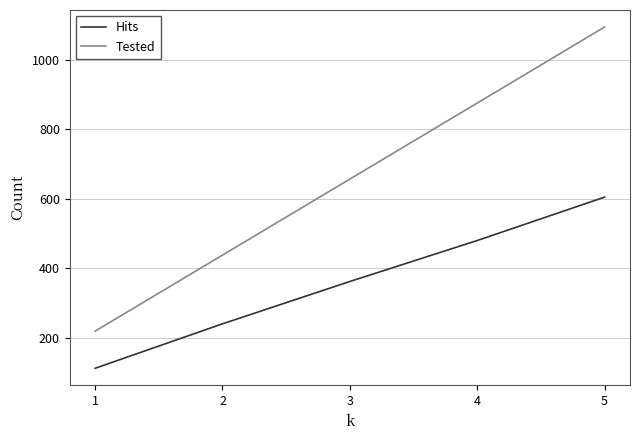

Does the chart display data point markers on the line(s)?

No